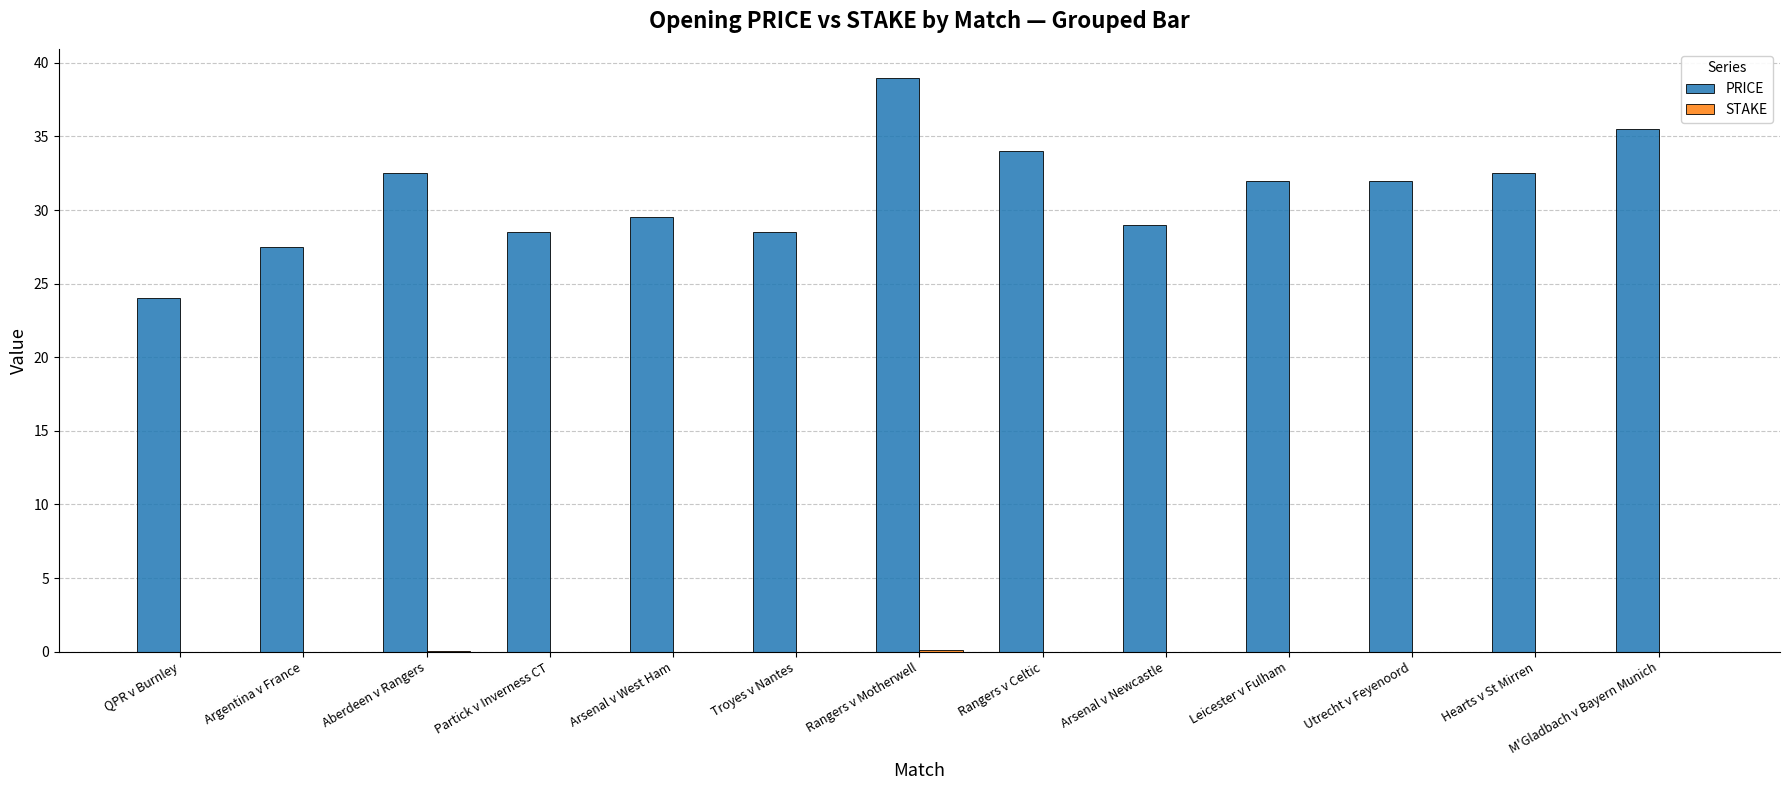

Where does the PRICE series first go above 32?

Aberdeen v Rangers